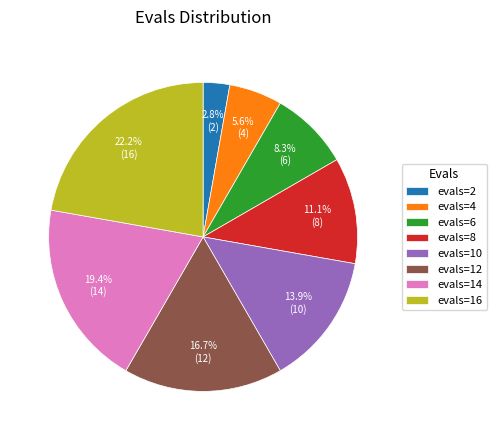

To the nearest percent, what percentage of the pie is evals=4?

6%